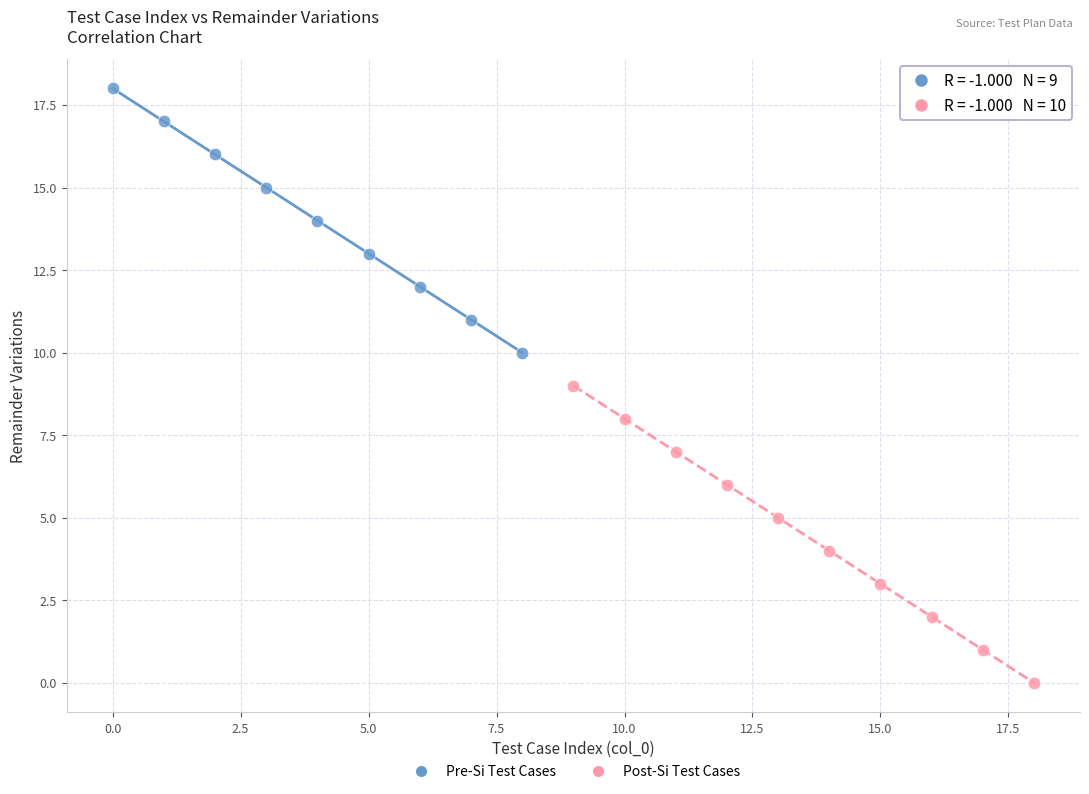

Which series contains the lowest Y value?

Post-Si Test Cases